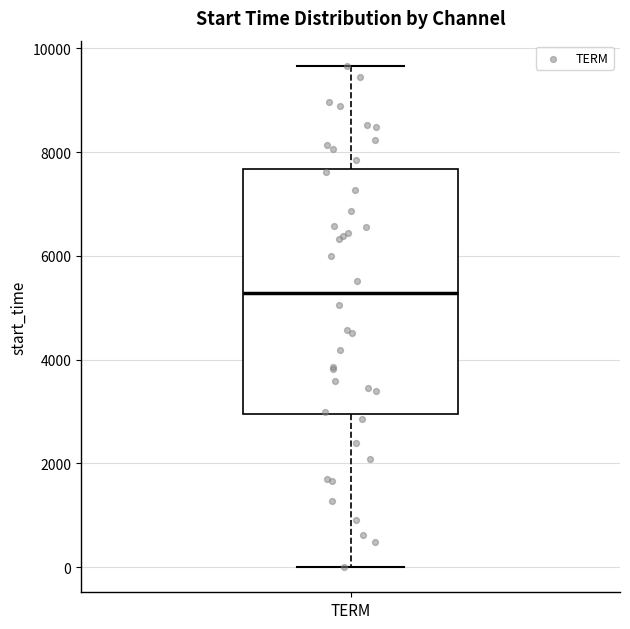

Transcribe this box plot: give where the median line is, the range the box spans, and where the two whiskers end, as read against the y-axis. The values are not printed on the chart, so give them approximately, as read against the axis.

median 5200, box 3000 to 7600, whiskers 0 to 9600